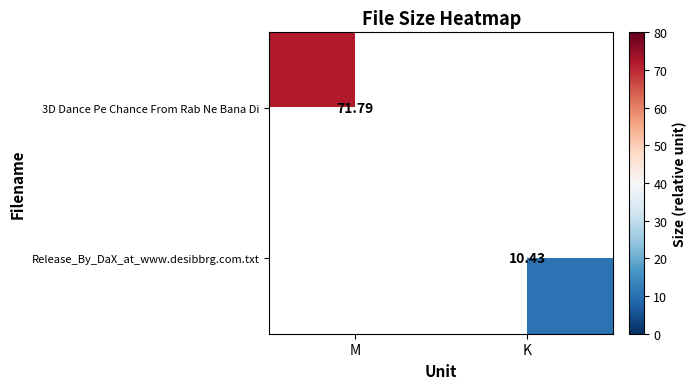

Rank the series by their maximum value, from lowest to highest.

Release_By_DaX_at_www.desibbrg.com.txt, 3D Dance Pe Chance From Rab Ne Bana Di